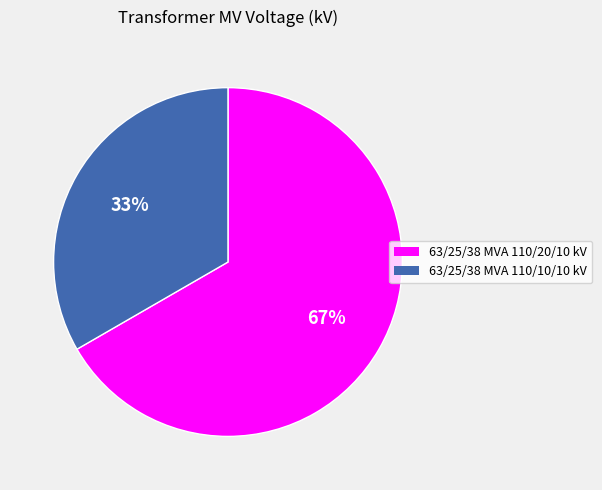

What is the ratio of the value at 63/25/38 MVA 110/10/10 kV to the value at 63/25/38 MVA 110/20/10 kV?

0.5